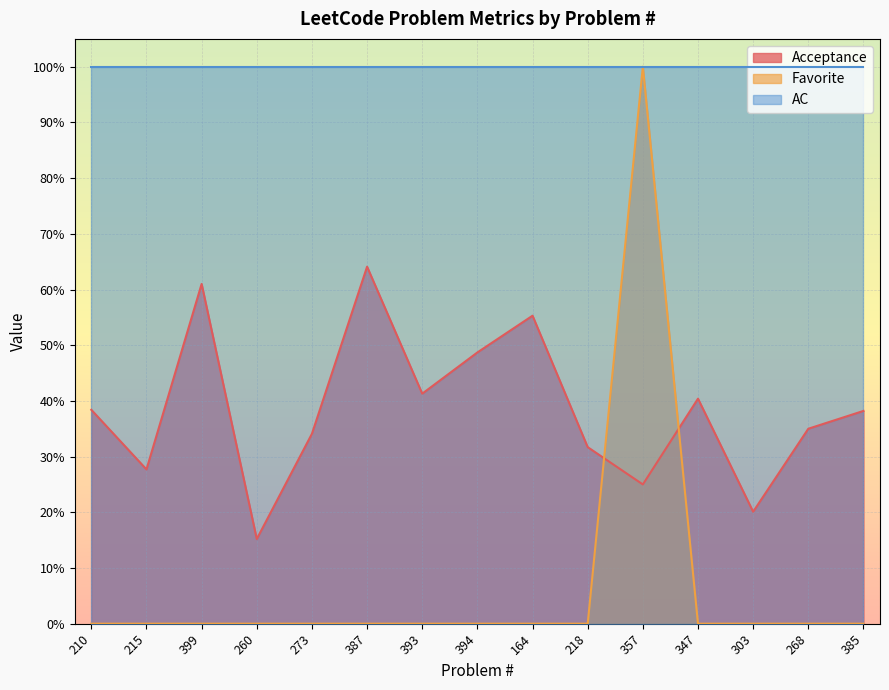

What position from the left is 387?

6